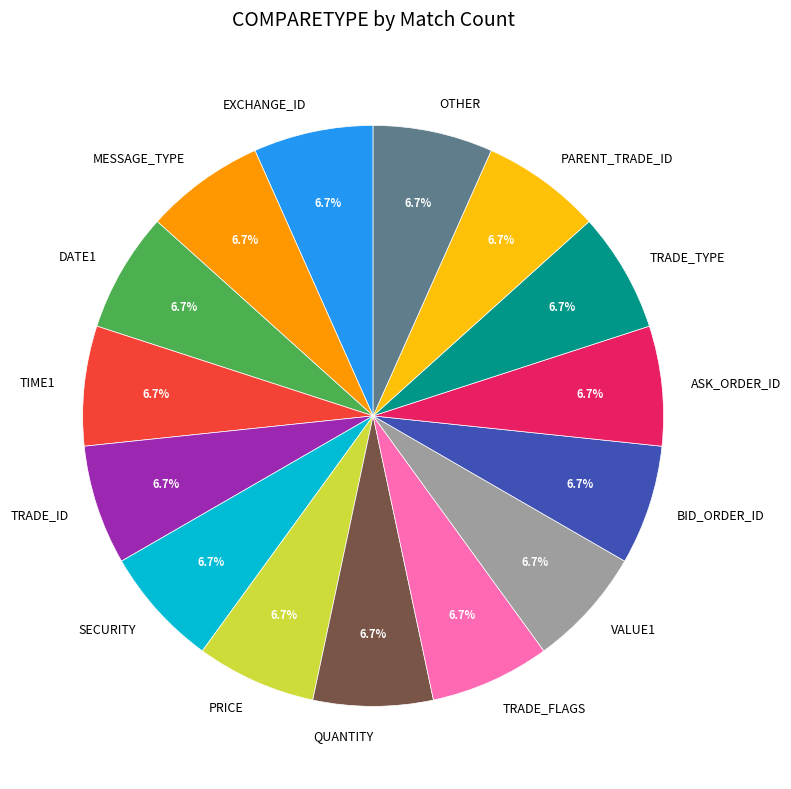

To the nearest percent, what percentage of the pie is TRADE_FLAGS?

7%